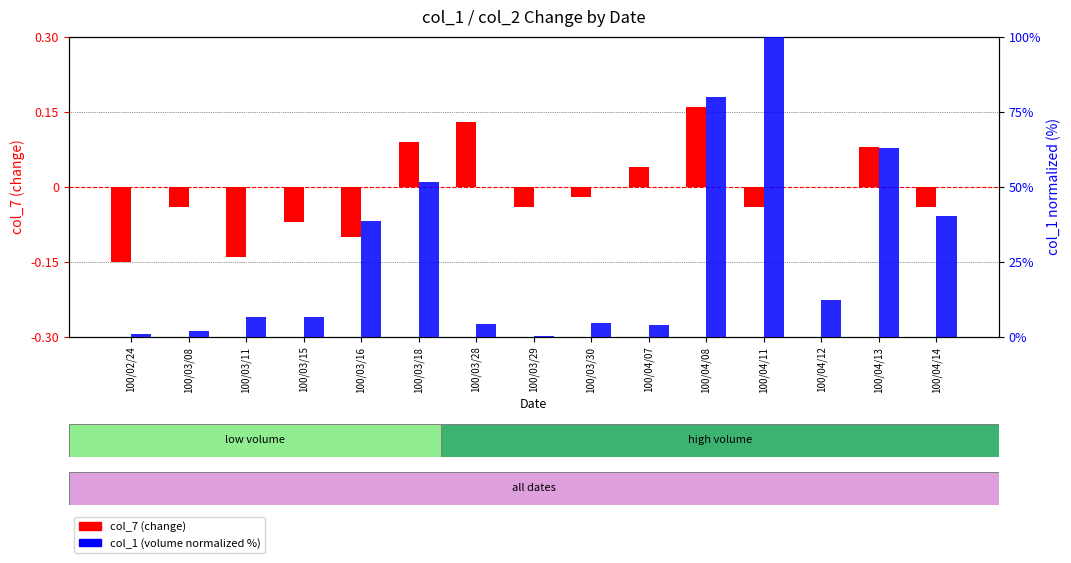

The value of col_7 (change) at 100/03/11 is -0.1. True or false?

False